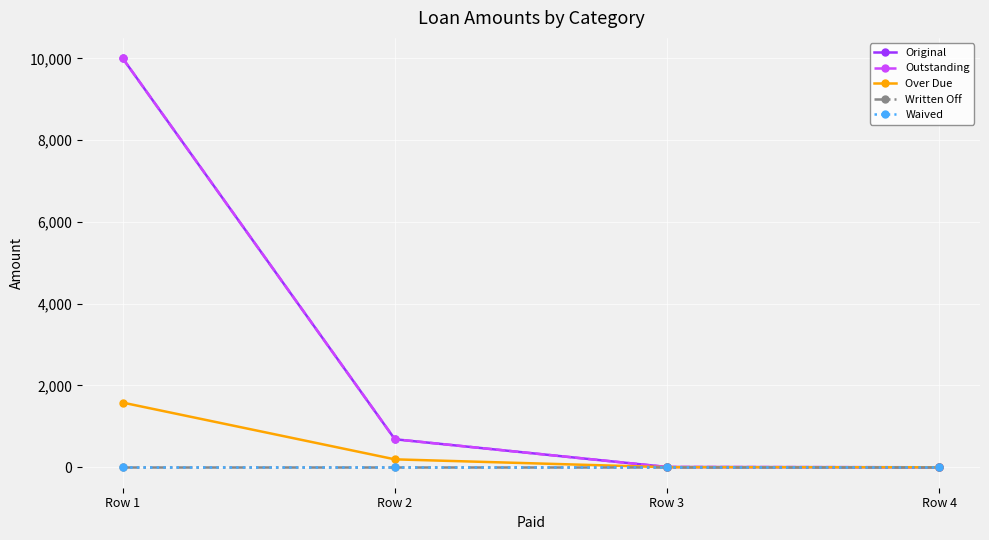

The Outstanding series shows 10000.0 at Row 1. True or false?

True